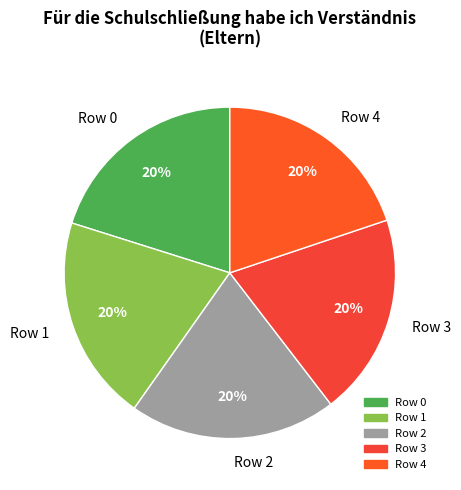

The Row 0 slice represents 20% of the pie. True or false?

True